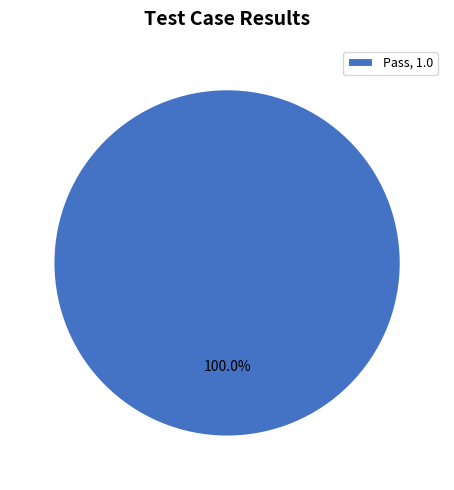

Is Pass, 1.0 the majority of the pie?

Yes